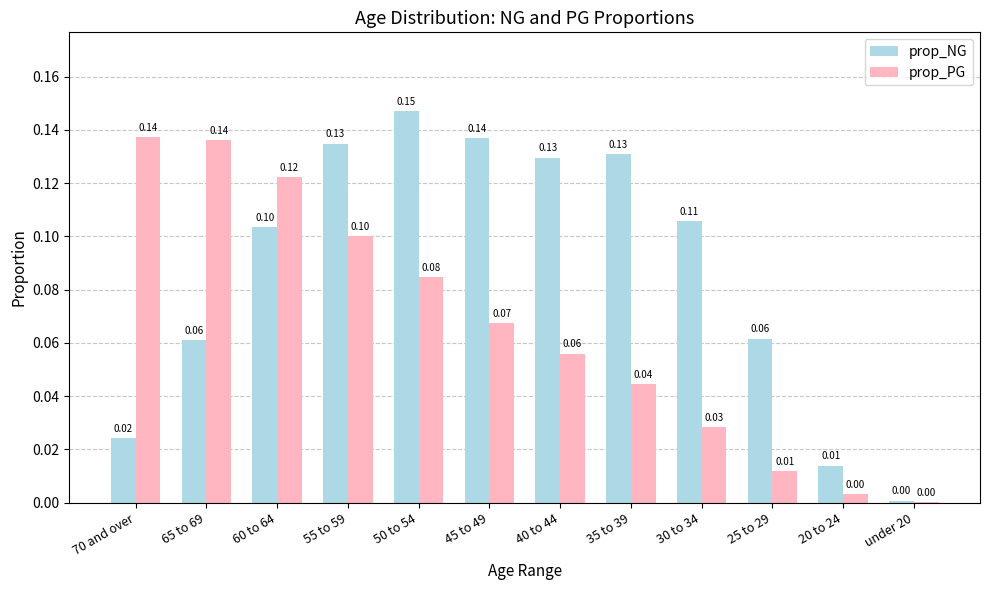

Which series has the largest total across all categories?

prop_NG